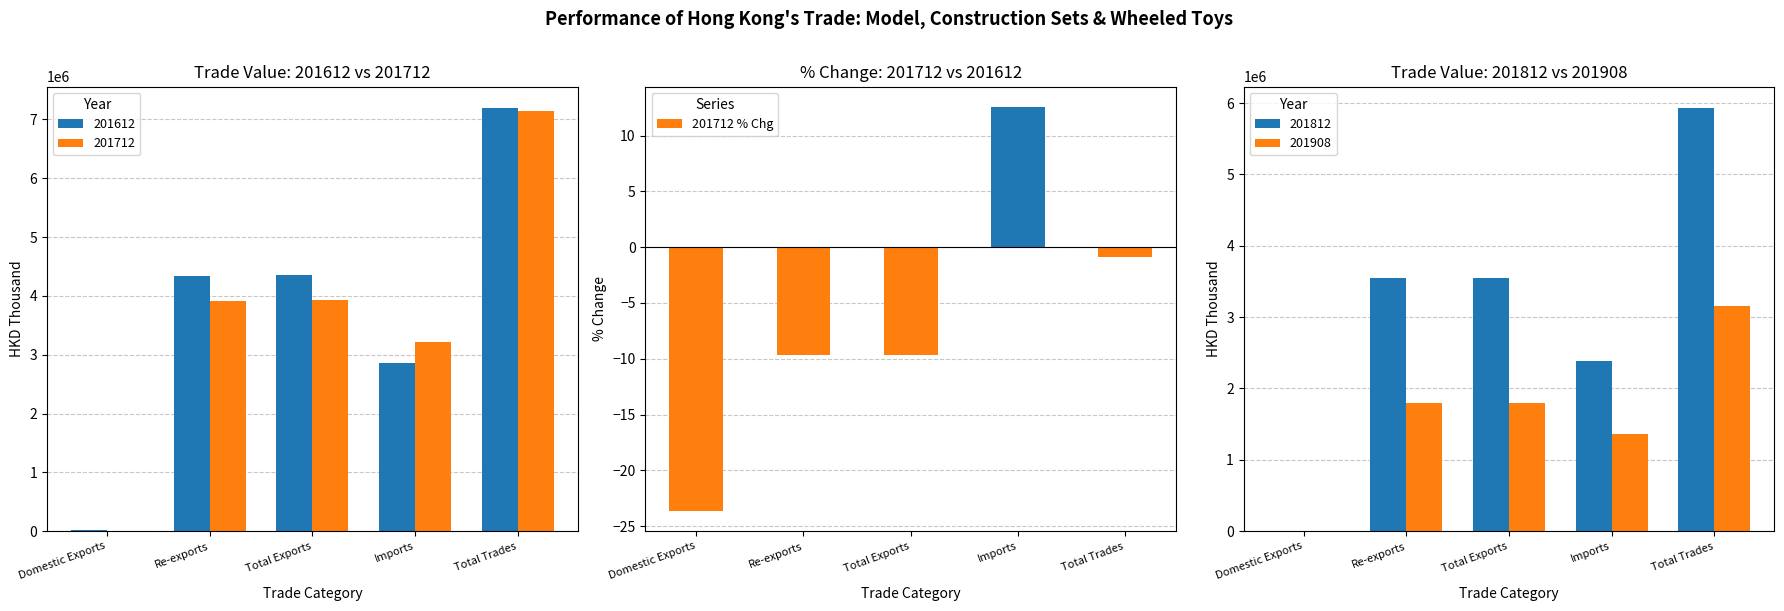

List the labels in order of 201612 value, largest first.

Total Trades, Total Exports, Re-exports, Imports, Domestic Exports